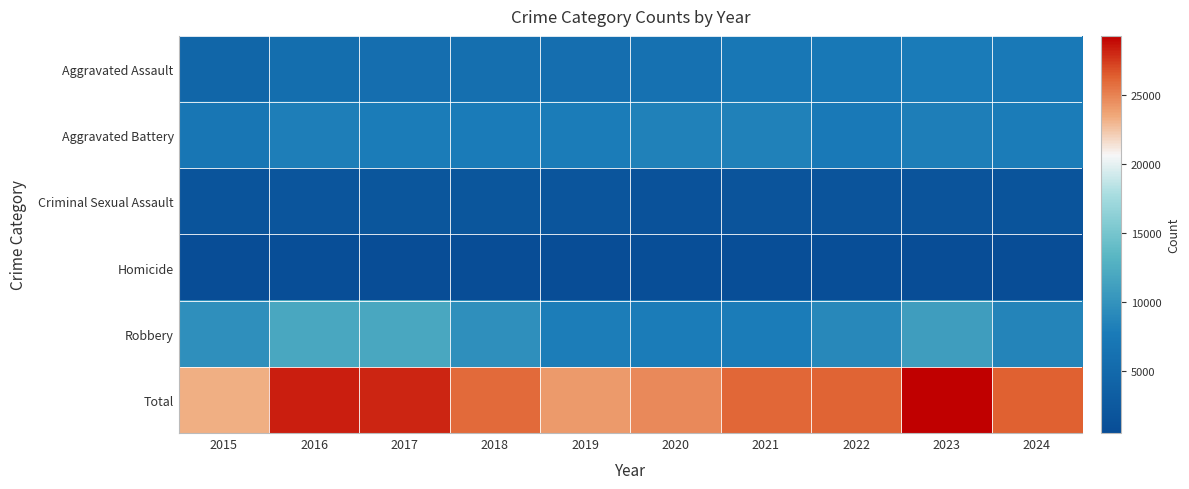

Reading right to left, transcribe all the data shown in this chart.

Aggravated Assault: 2024=7562	2023=7712	2022=7280	2021=7242	2020=6265	2019=5841	2018=6002	2017=5793	2016=5713	2015=4480
Aggravated Battery: 2024=7825	2023=8078	2022=7491	2021=8347	2020=8321	2019=7858	2018=7735	2017=7845	2016=8085	2015=7019
Criminal Sexual Assault: 2024=1644	2023=1846	2022=1811	2021=1746	2020=1494	2019=1921	2018=2042	2017=1979	2016=1855	2015=1705
Homicide: 2024=559	2023=626	2022=725	2021=804	2020=787	2019=499	2018=588	2017=672	2016=786	2015=496
Robbery: 2024=8711	2023=11053	2022=8963	2021=7920	2020=7855	2019=7995	2018=9681	2017=11880	2016=11960	2015=9638
Total: 2024=26301	2023=29315	2022=26270	2021=26059	2020=24722	2019=24114	2018=26048	2017=28169	2016=28399	2015=23338